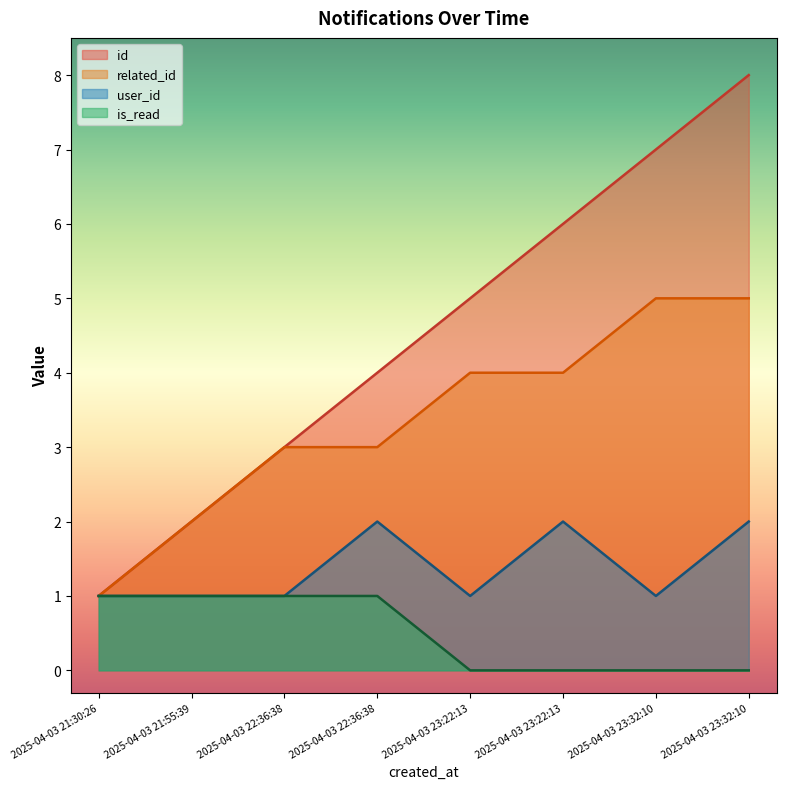

List the series in order of their peak value, lowest first.

is_read, user_id, related_id, id